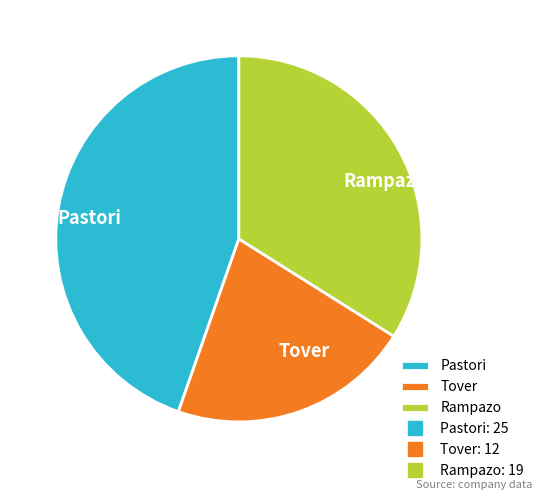

Which slice is the largest?

Pastori